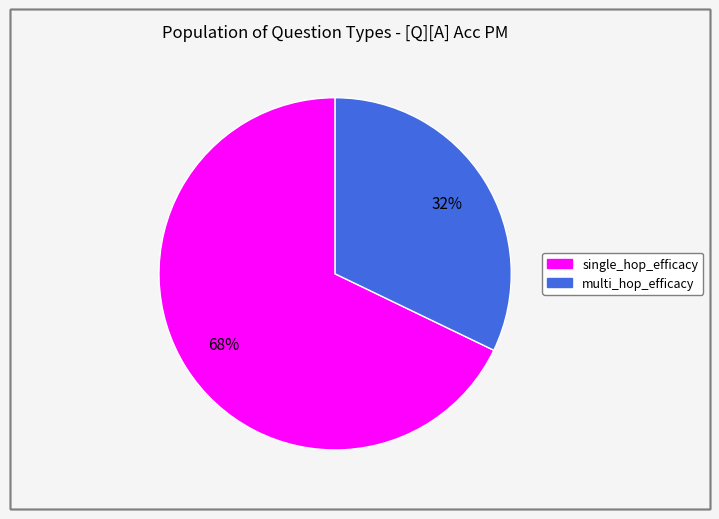

To the nearest percent, what is the difference between the largest and smallest slice percentages?

36%